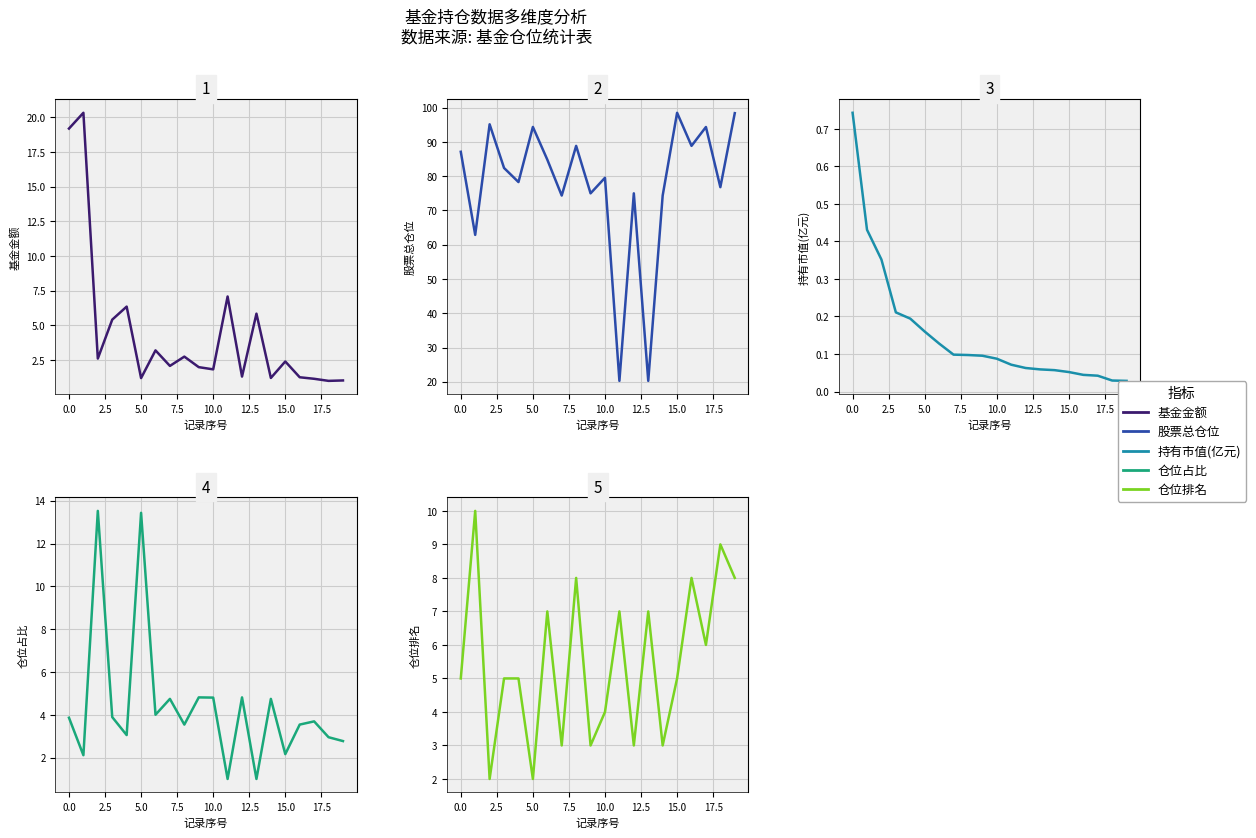

What is the spread (max minus min) of values at 10?

79.5